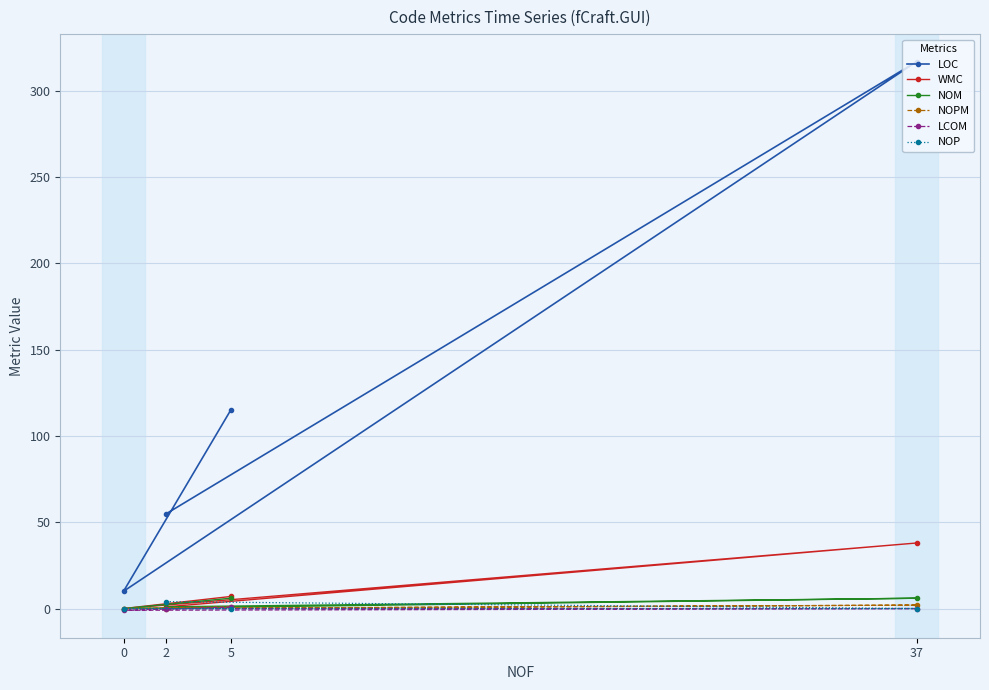

Rank the series by their maximum value, from highest to lowest.

LOC, WMC, NOM, NOP, NOPM, LCOM